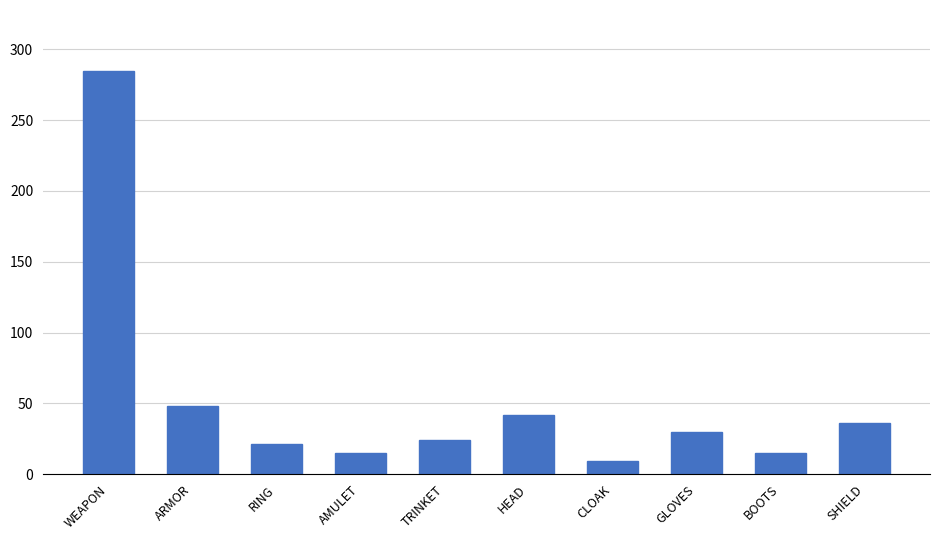

How many values are below 30?

5